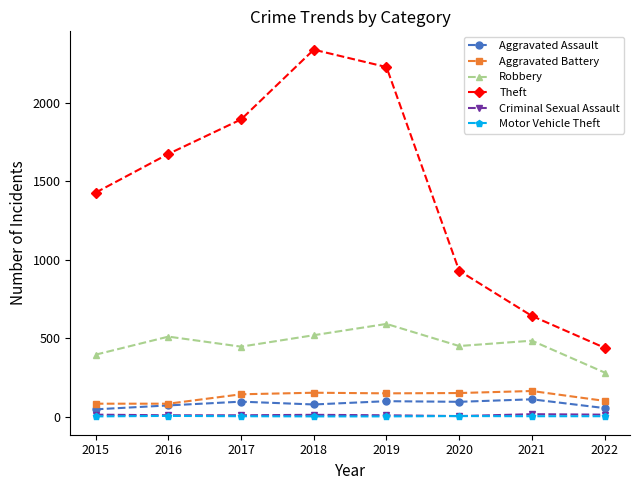

Where is the first local maximum for Robbery?

2016